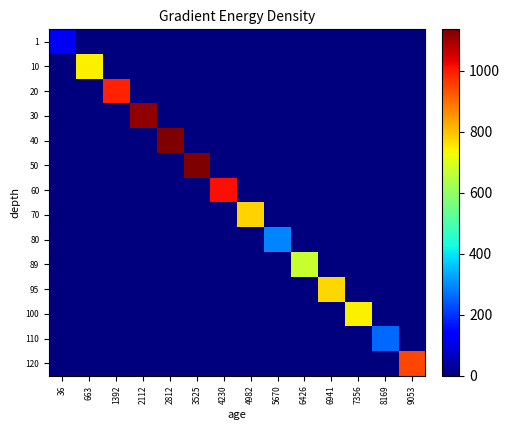

At which category is the sum across all series the highest?

3525